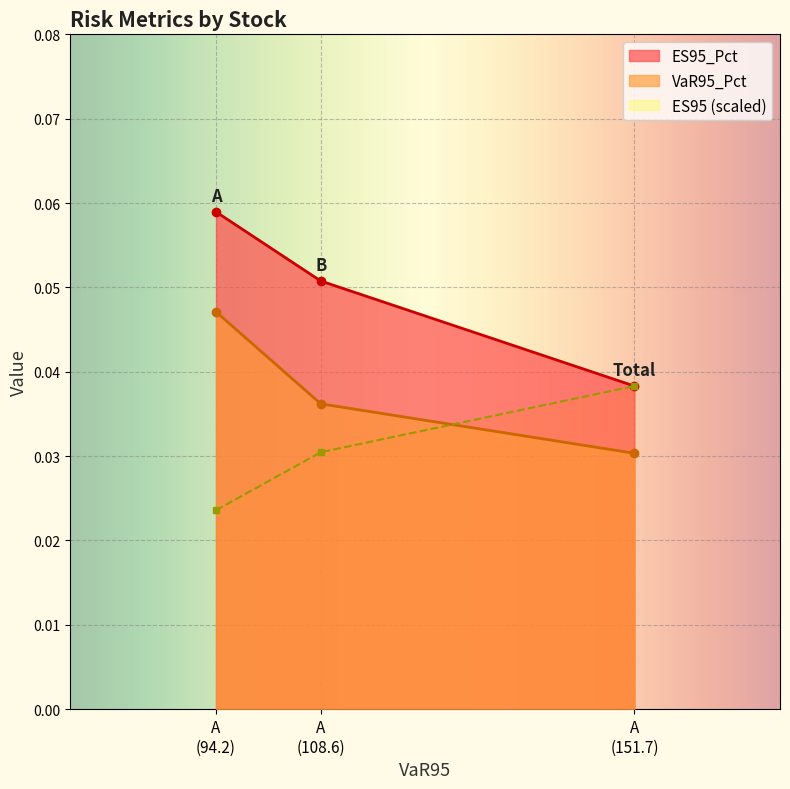

At which label is ES95_Pct closest to 0?

A
(151.7)